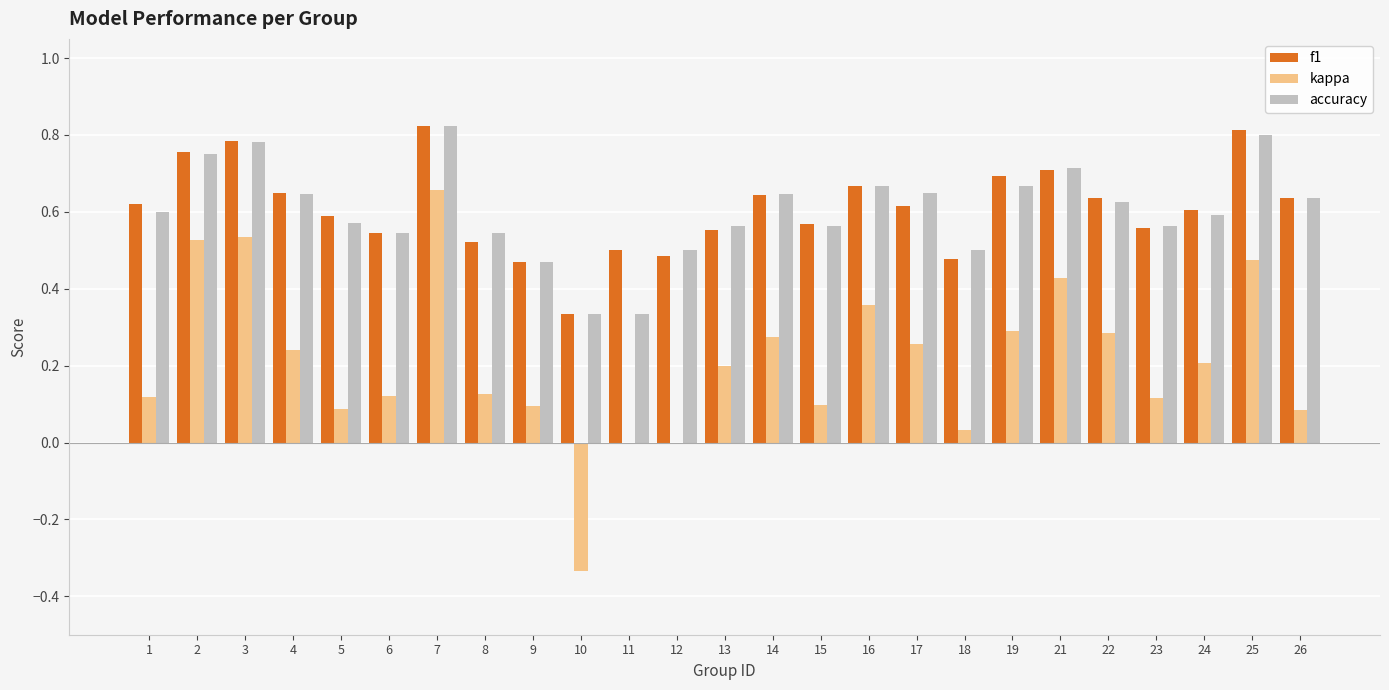

Which series changed the most between 16 and 26?

kappa